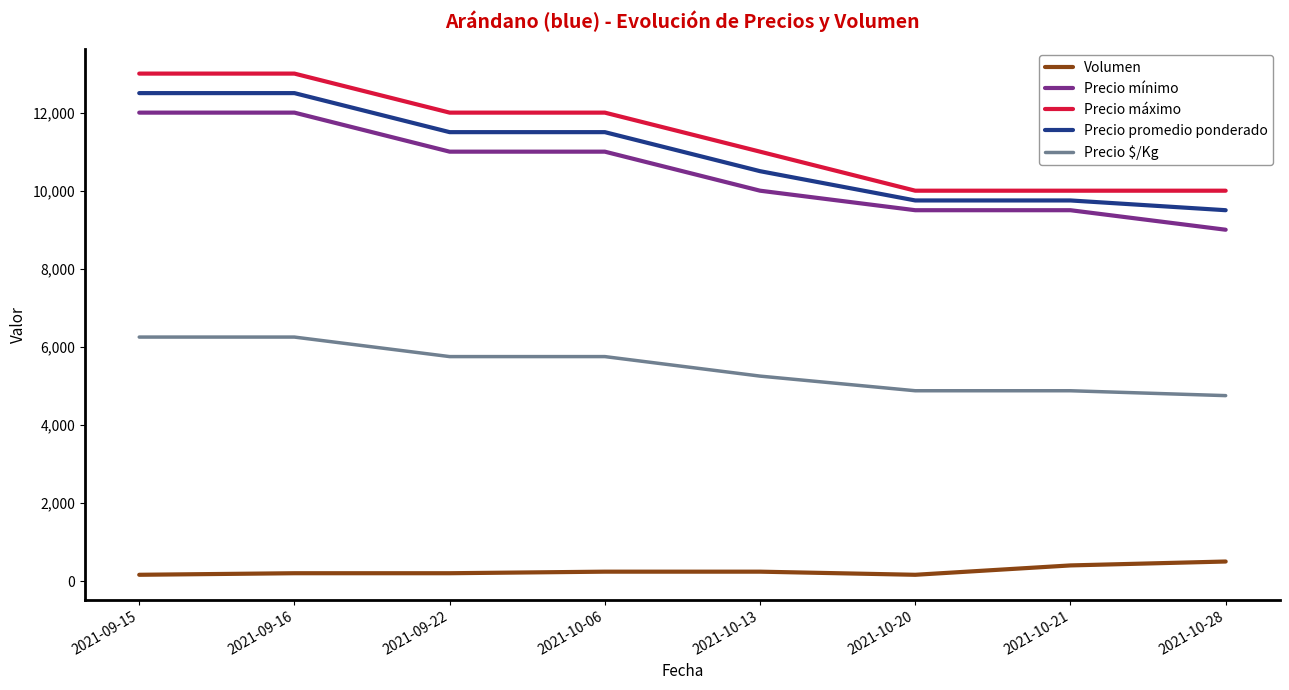

Which series changed the most between 2021-09-16 and 2021-10-20?

Precio máximo